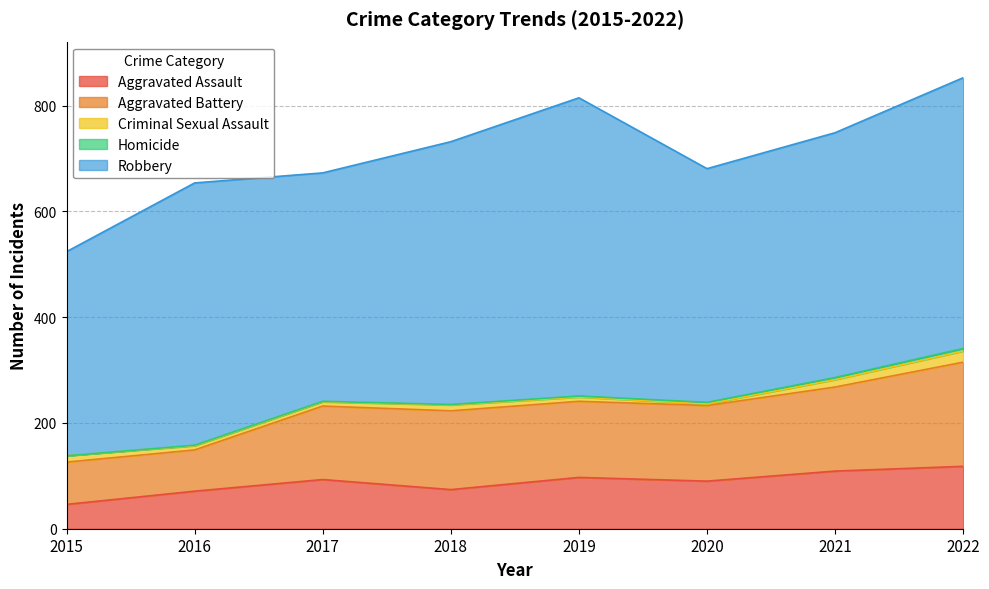

Which series has the largest total across all categories?

Robbery